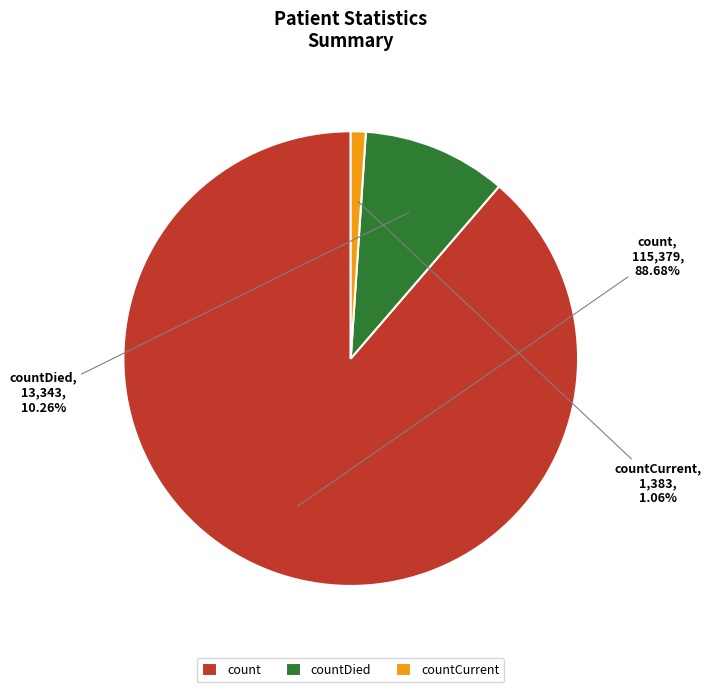

To the nearest percent, what percentage of the pie is countDied?

10%